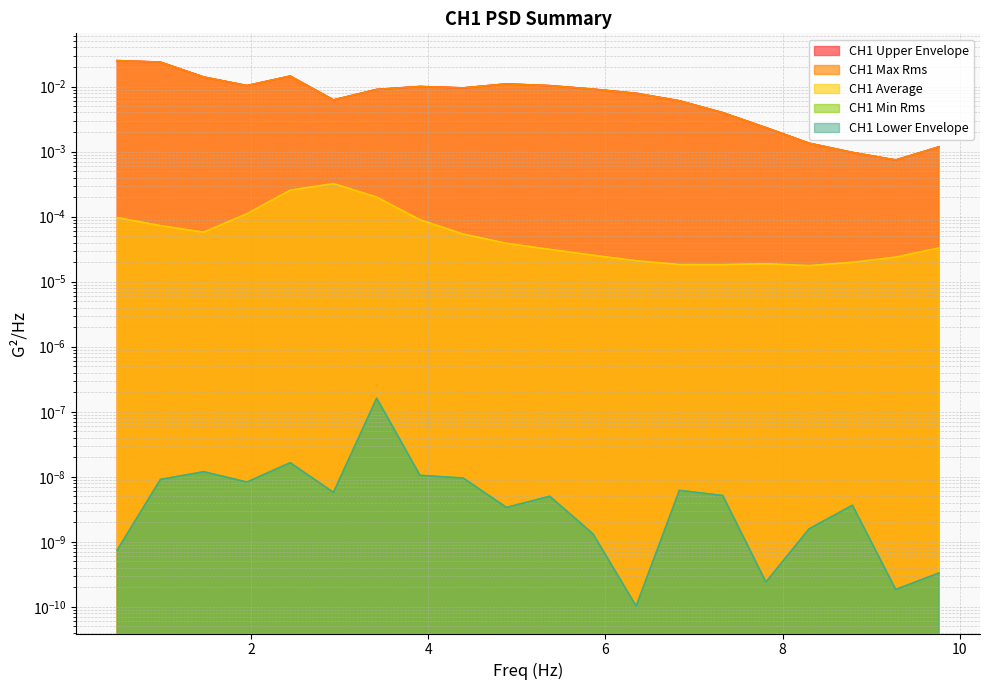

What position from the right is 2.929687?

15